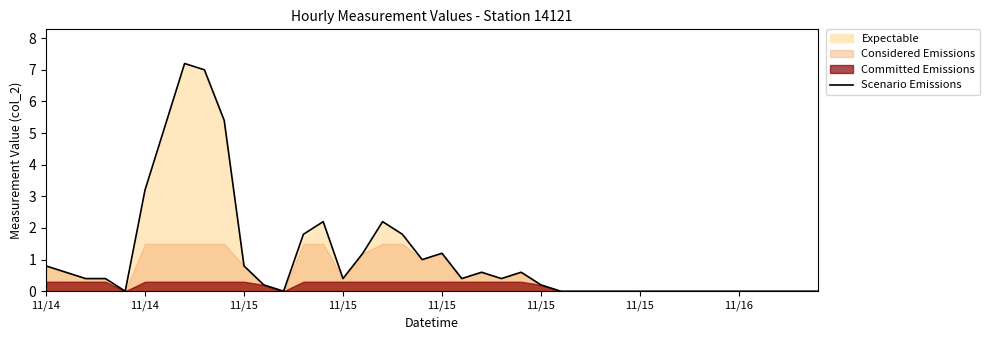

The value at 11/15 is 0.5. True or false?

False